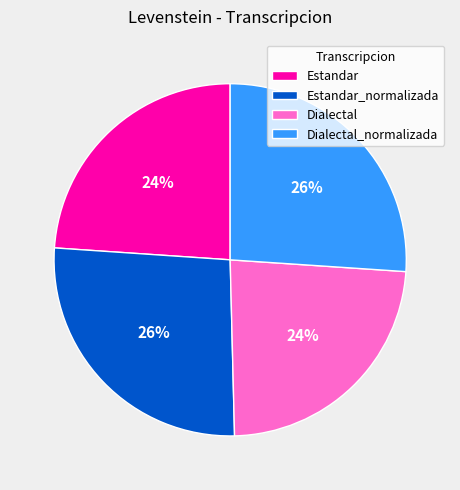

Do Dialectal_normalizada and Estandar_normalizada together represent more than half of the pie?

Yes